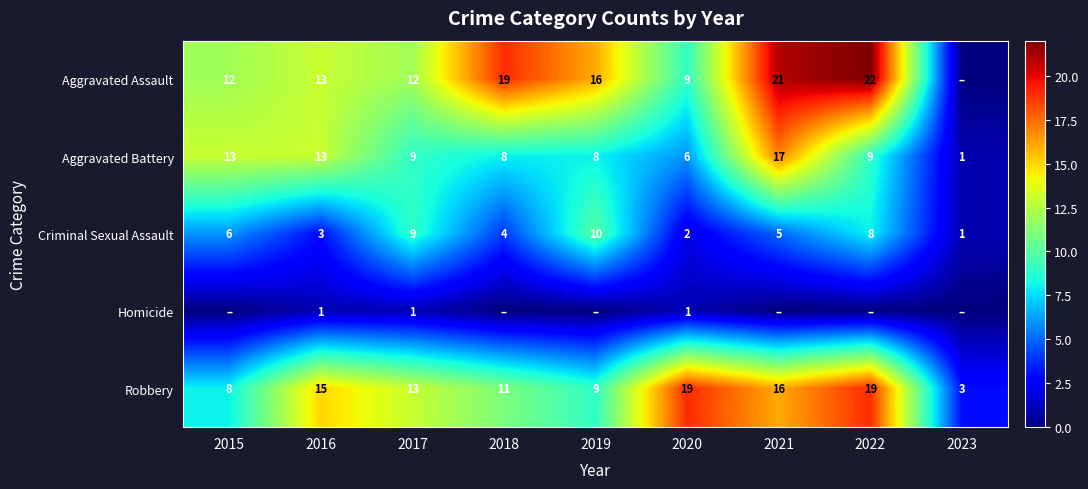

Is the value of Aggravated Battery at 2023 greater than the value of Aggravated Assault at 2016?

No